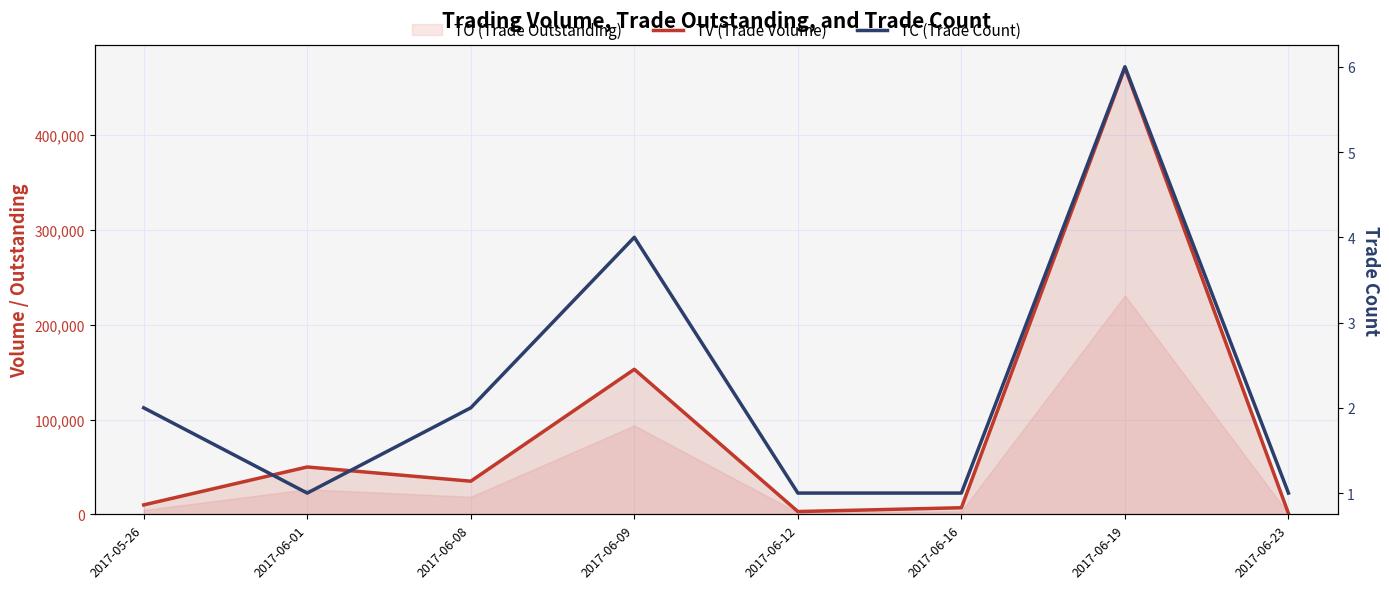

At how many categories does at least one series exceed 106083?

2